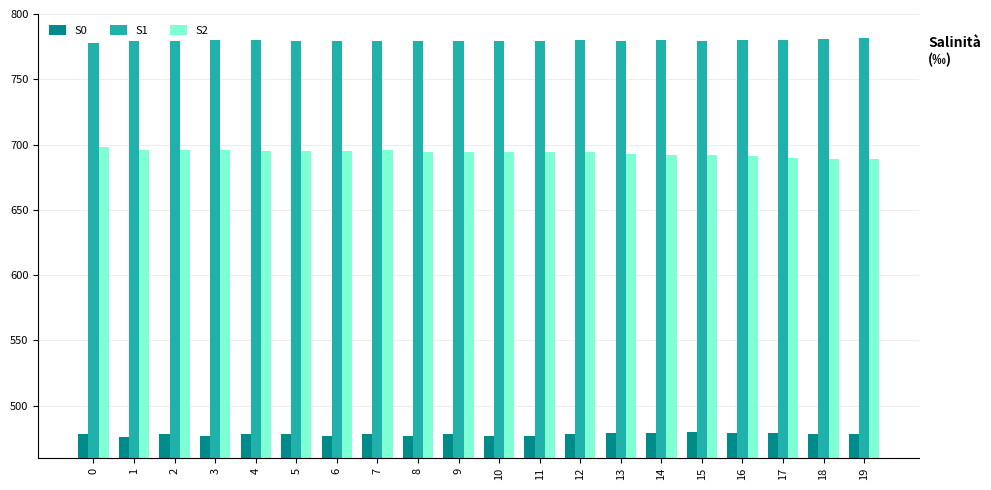

What is the total value across all series at 2?

1953